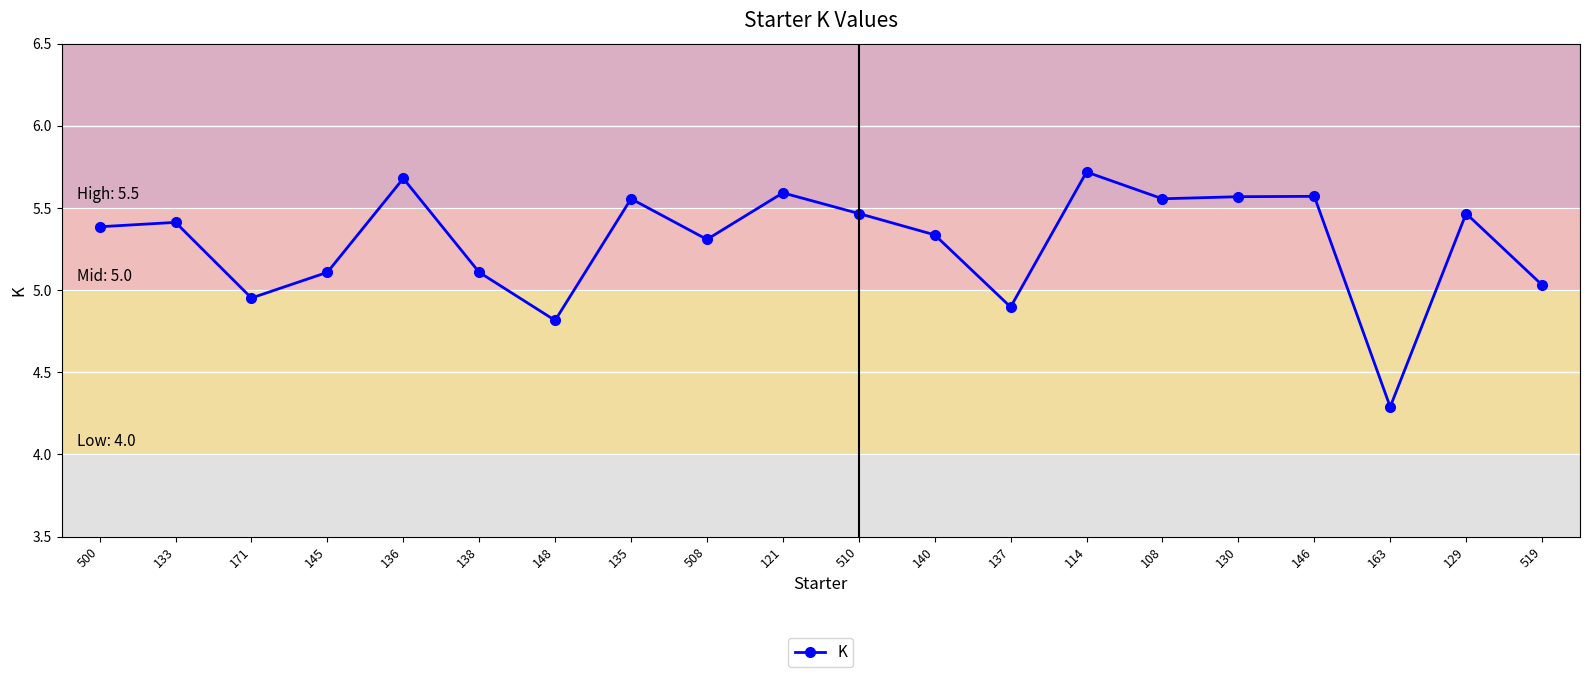

How many lines are shown in the chart?

1